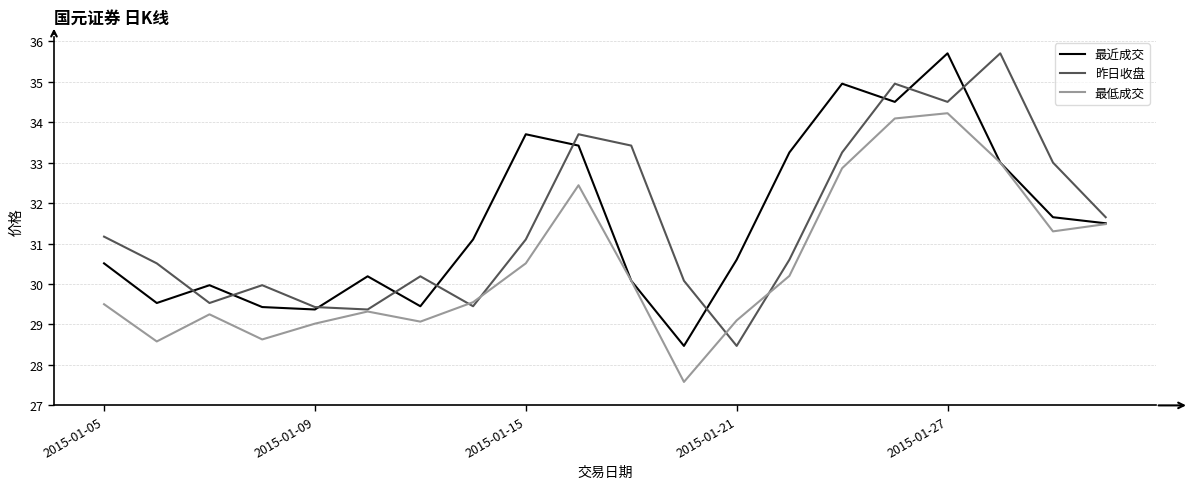

What are all the series names shown in the legend?

最近成交, 昨日收盘, 最低成交